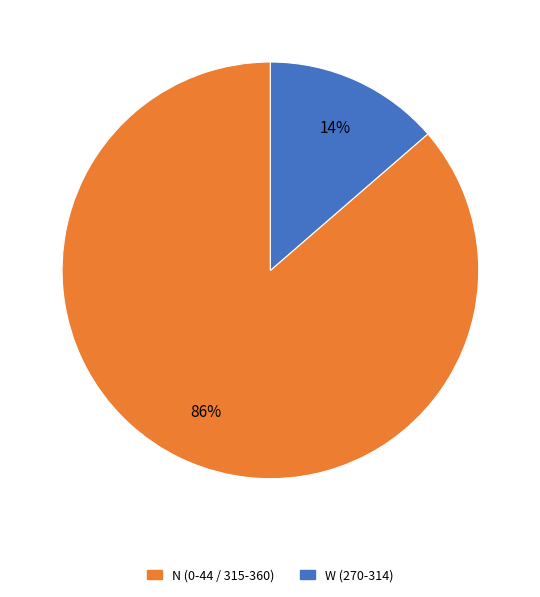

Is there a majority slice in this chart?

Yes